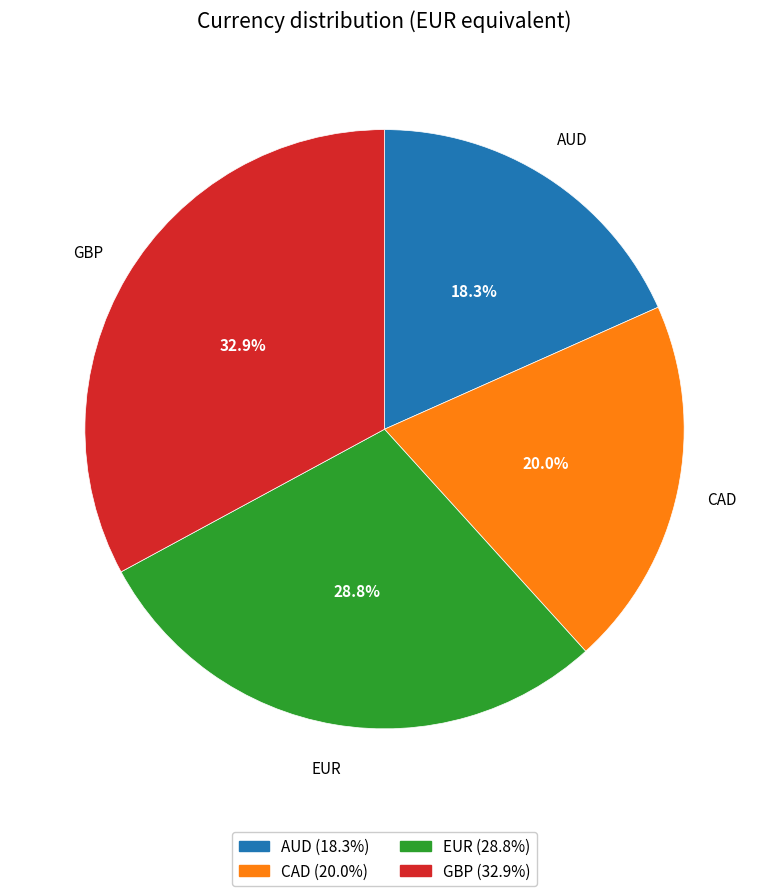

To the nearest percent, what is the average slice percentage?

25%